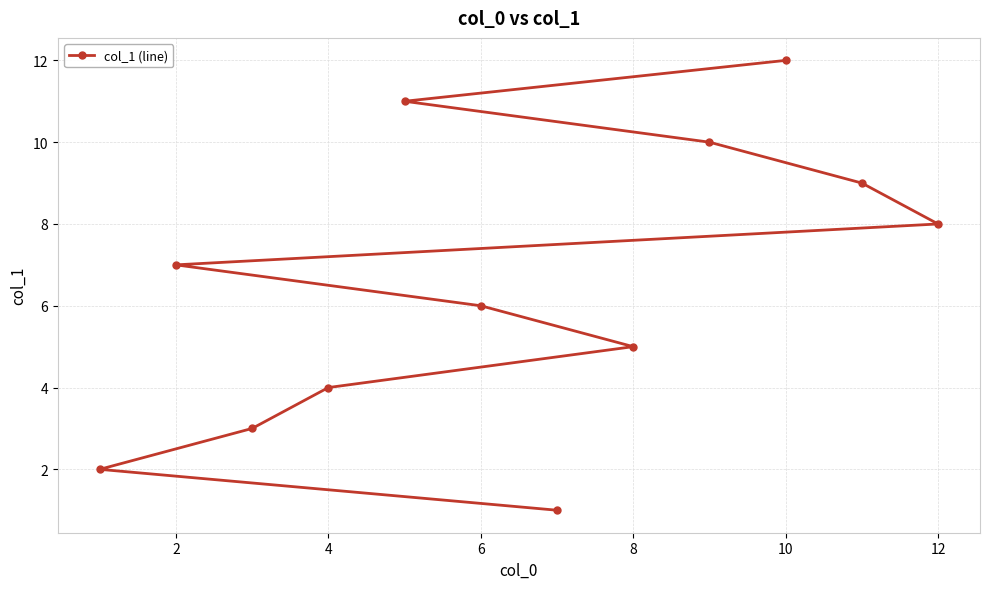

Is this an area chart (filled region under the line)?

No